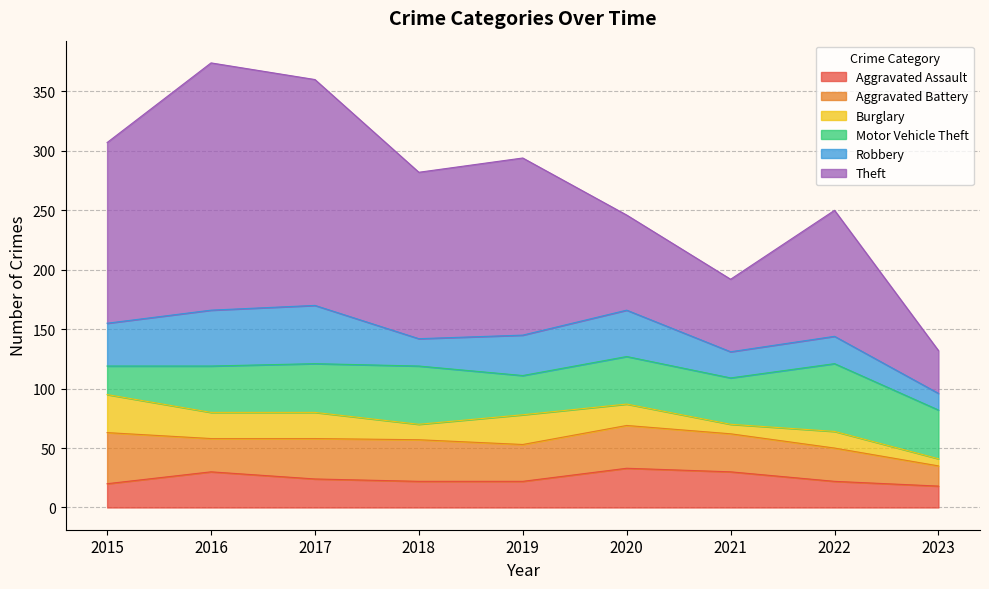

True or false: Motor Vehicle Theft has more than 0 points higher than both neighbors.

True